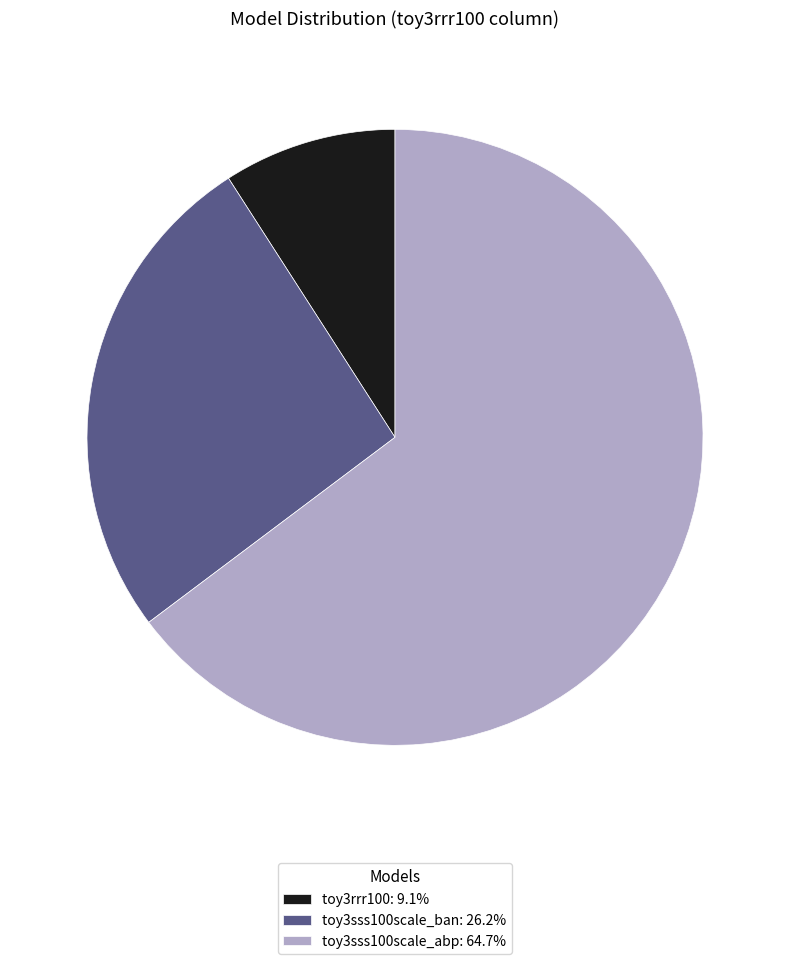

Does toy3sss100scale_abp: 64.7% account for over 50% of the chart?

Yes